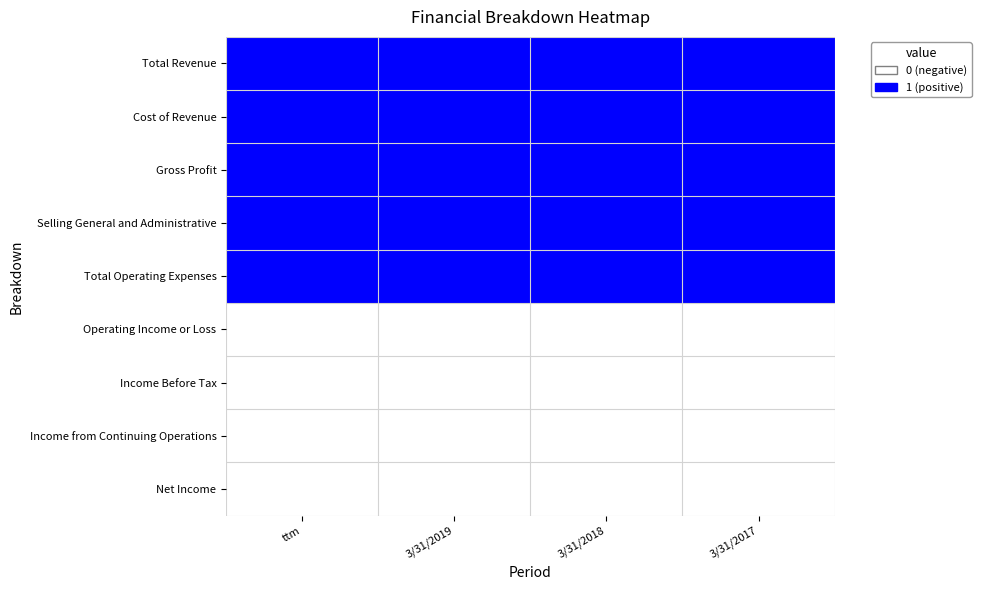

List the series in order of their peak value, lowest first.

Operating Income or Loss, Income Before Tax, Income from Continuing Operations, Net Income, Total Revenue, Cost of Revenue, Gross Profit, Selling General and Administrative, Total Operating Expenses